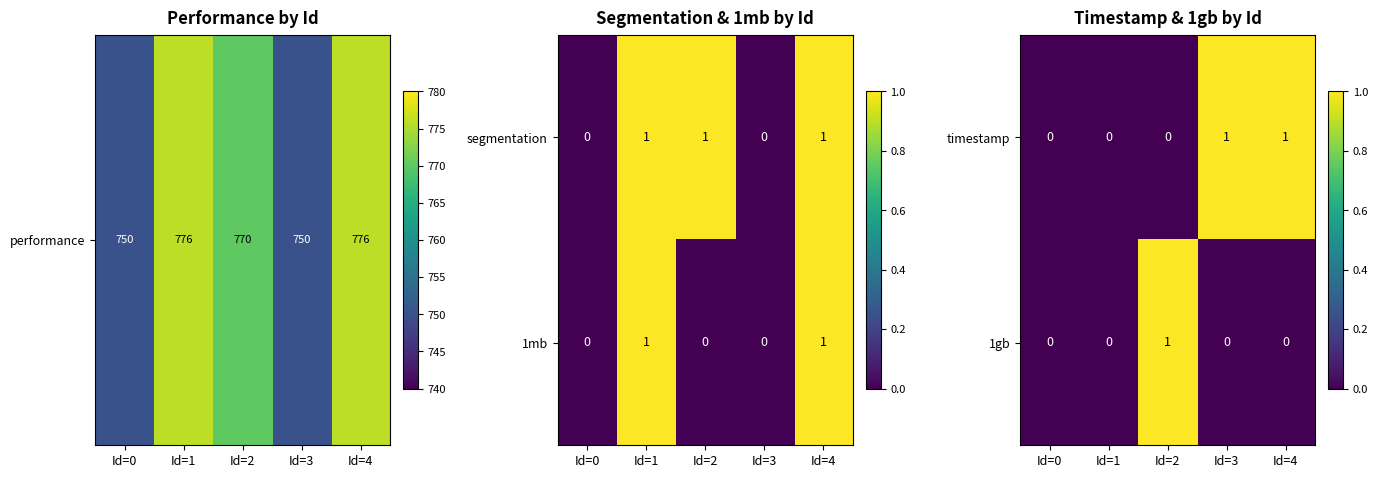

The timestamp series shows -1 at Id=1. True or false?

False